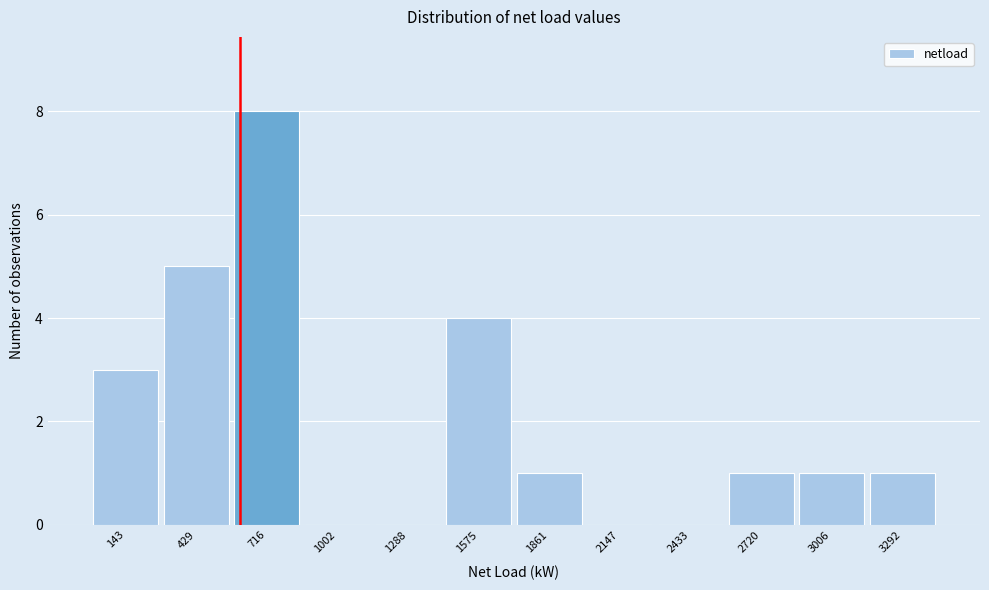

Reading left to right, list every bar in this chart as the range it spans on the x-axis followed by its height. Neither the bar edges nor the heights are printed on the chart, so give them approximately, as read against the axes.

0 to 300: 3
300 to 550: 5
550 to 850: 8
850 to 1150: 0
1150 to 1450: 0
1450 to 1700: 4
1700 to 2000: 1
2000 to 2300: 0
2300 to 2600: 0
2600 to 2850: 1
2850 to 3150: 1
3150 to 3450: 1